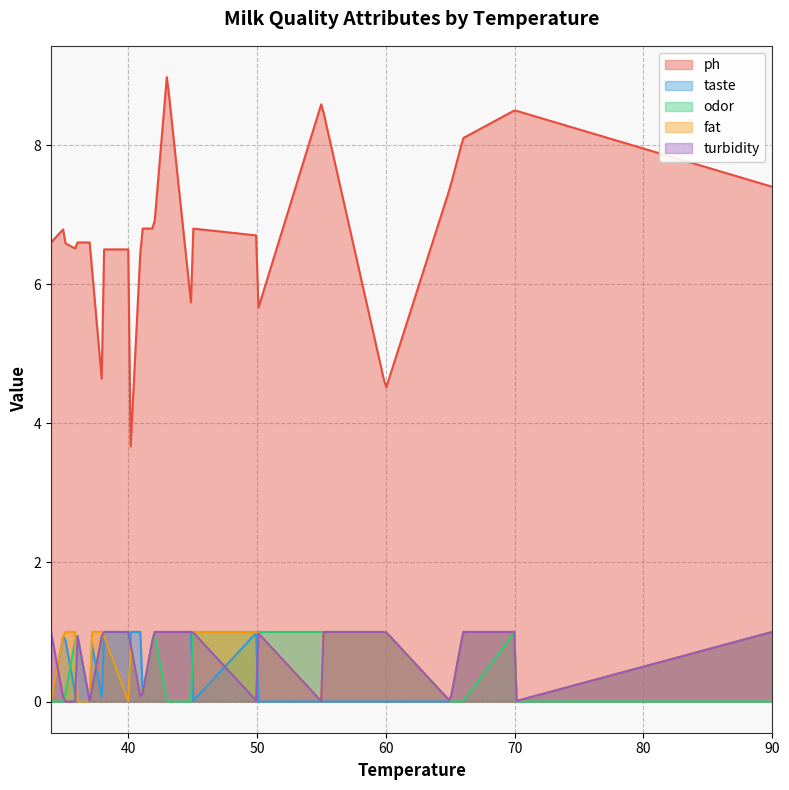

Is the value of ph at 40 greater than the value of odor at 66?

Yes